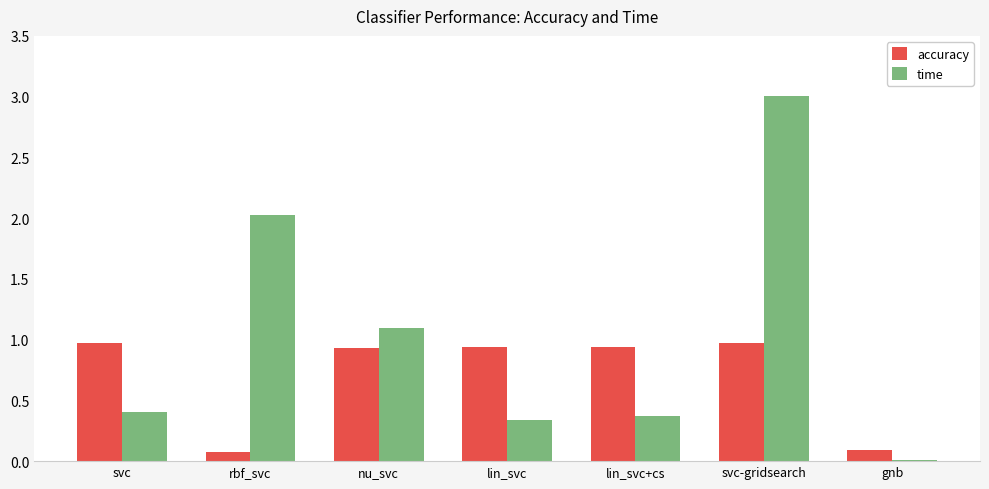

Which series has the largest range (max minus min)?

time